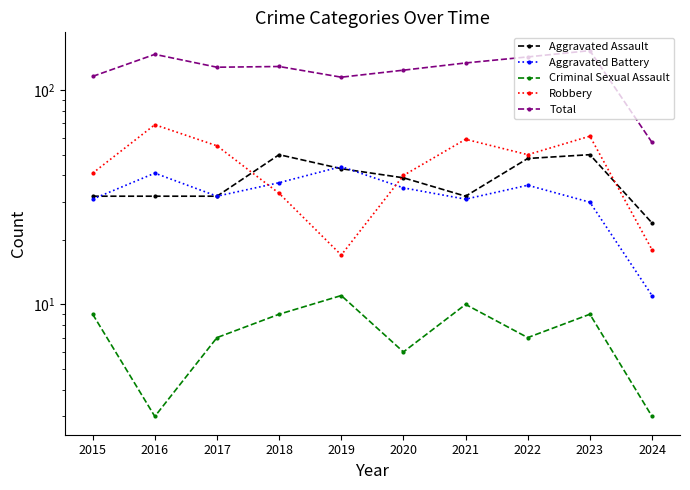

Where is the first local maximum for Aggravated Battery?

2016